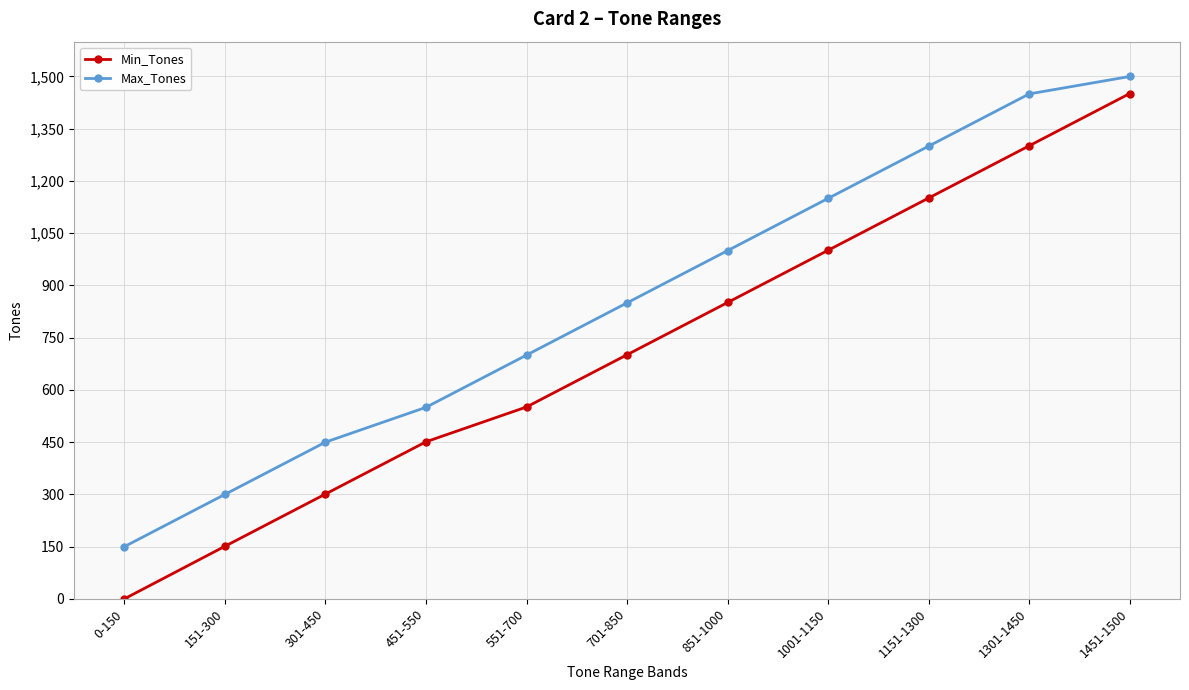

At 1001-1150, list the series in order from smallest to largest.

Min_Tones, Max_Tones